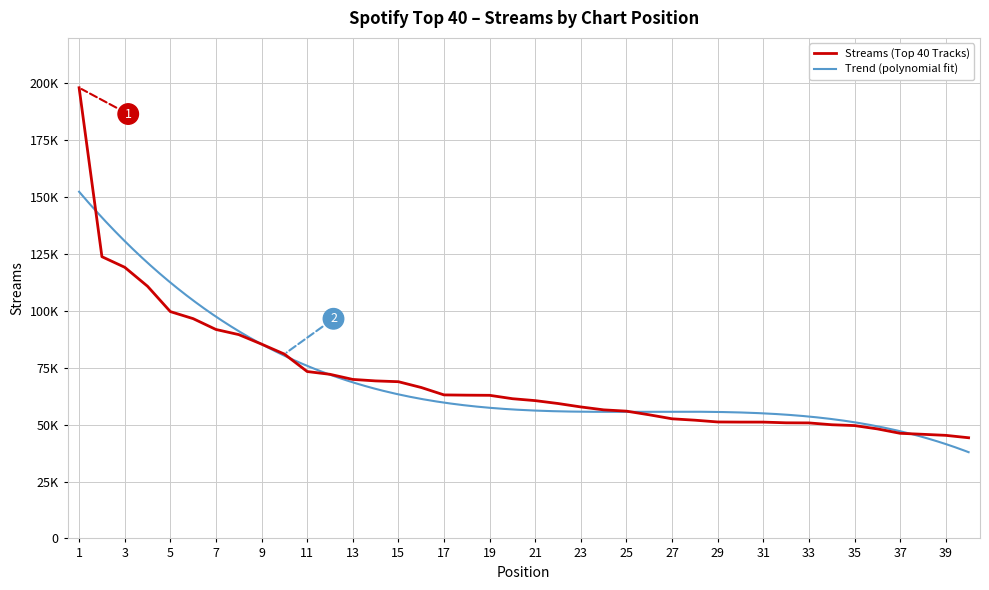

List the labels in order of value, smallest first.

40, 39, 38, 37, 36, 35, 34, 33, 32, 31, 30, 29, 28, 27, 26, 25, 24, 23, 22, 21, 20, 19, 18, 17, 16, 15, 14, 13, 12, 11, 10, 9, 8, 7, 6, 5, 4, 3, 2, 1